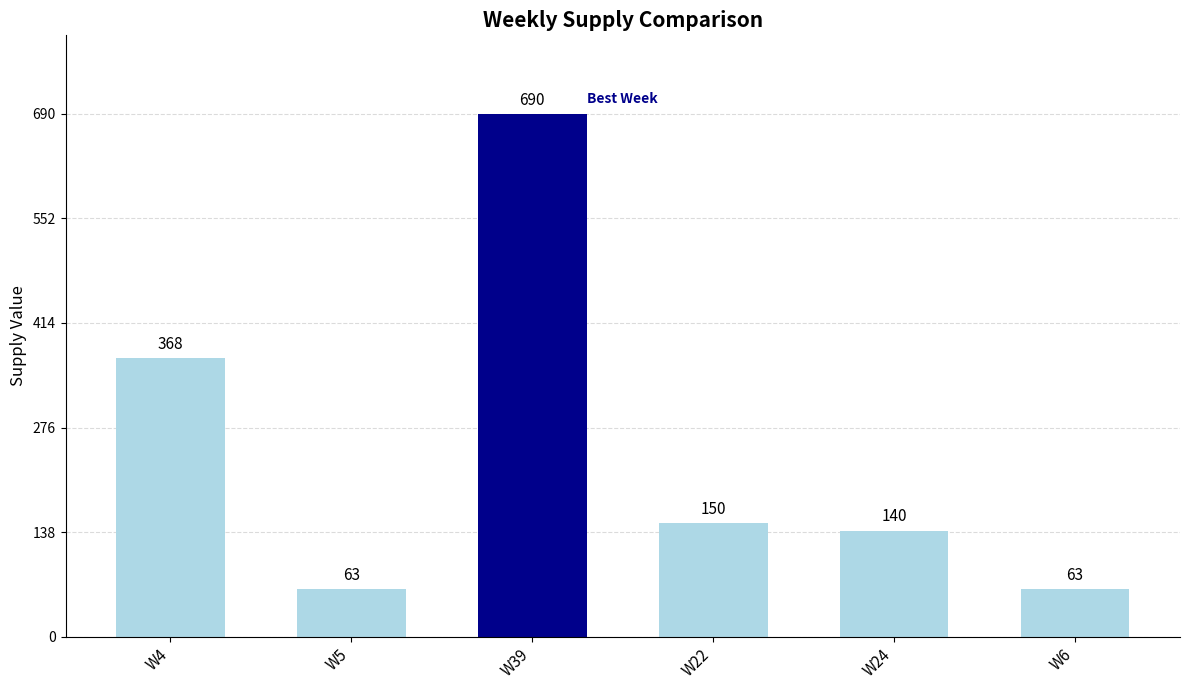

What is the difference between the values at W6 (S=63) and W4 (S=368)?

305